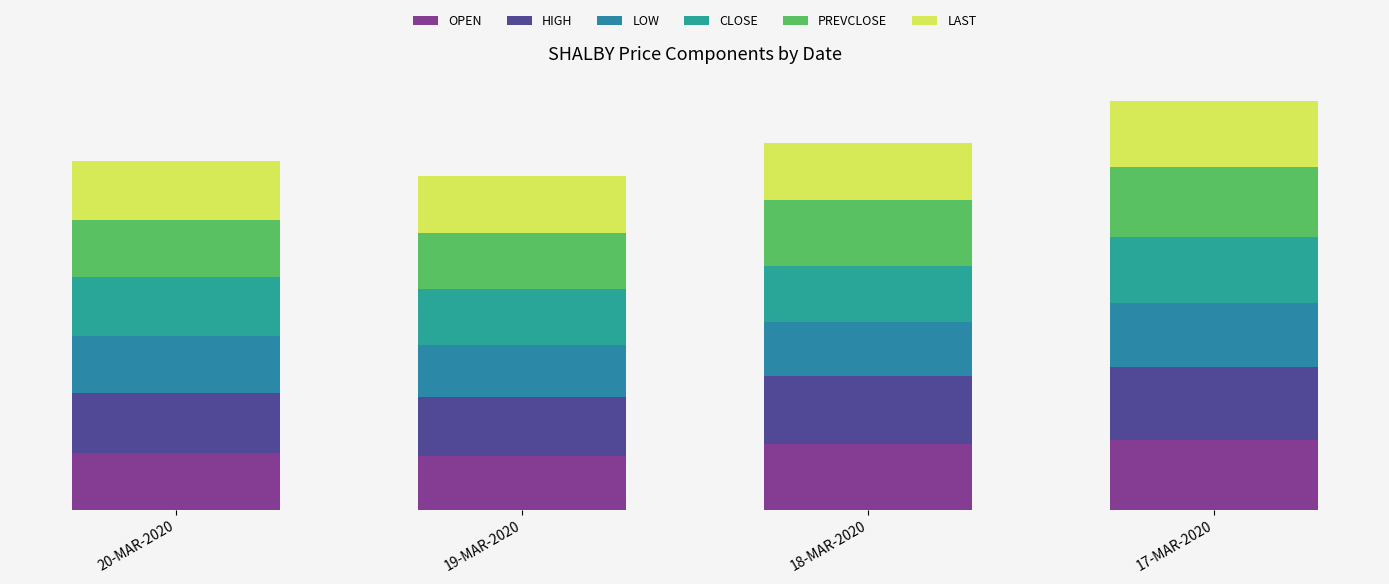

What is the total value across all series at 19-MAR-2020?

277.1